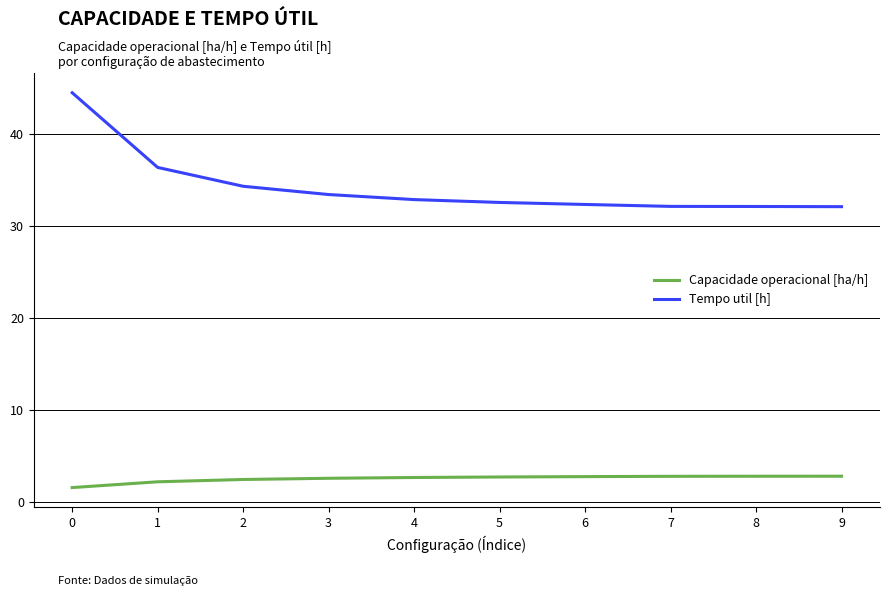

Count the number of categories in the chart.

10